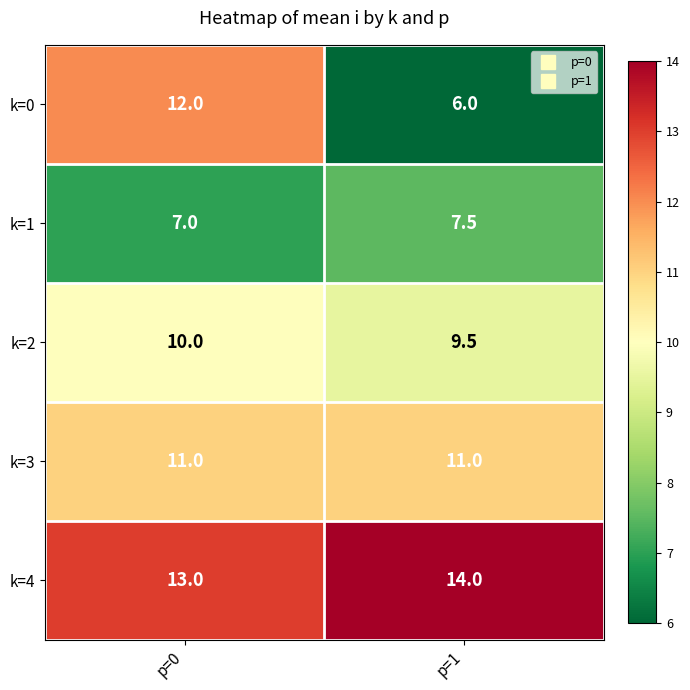

Which label corresponds to the largest value in the chart?

p=1